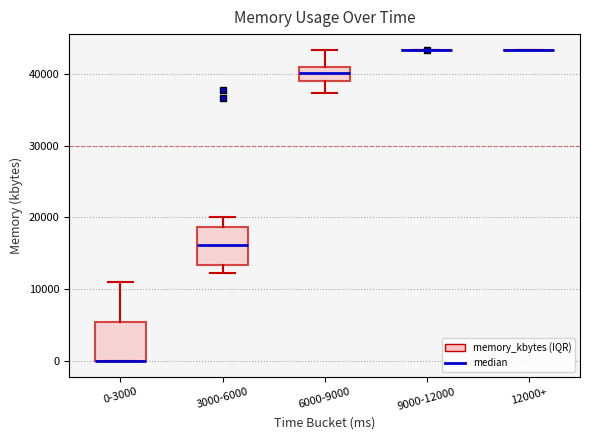

Where is the upper edge of the box for 6000-9000 on the y-axis? The values are not printed on the chart, so give them approximately, as read against the axis.

41000